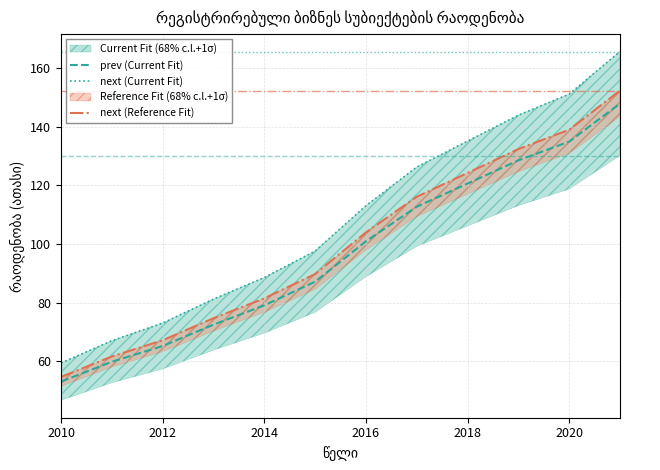

At which label is prev (Current Fit) closest to 100?

2016